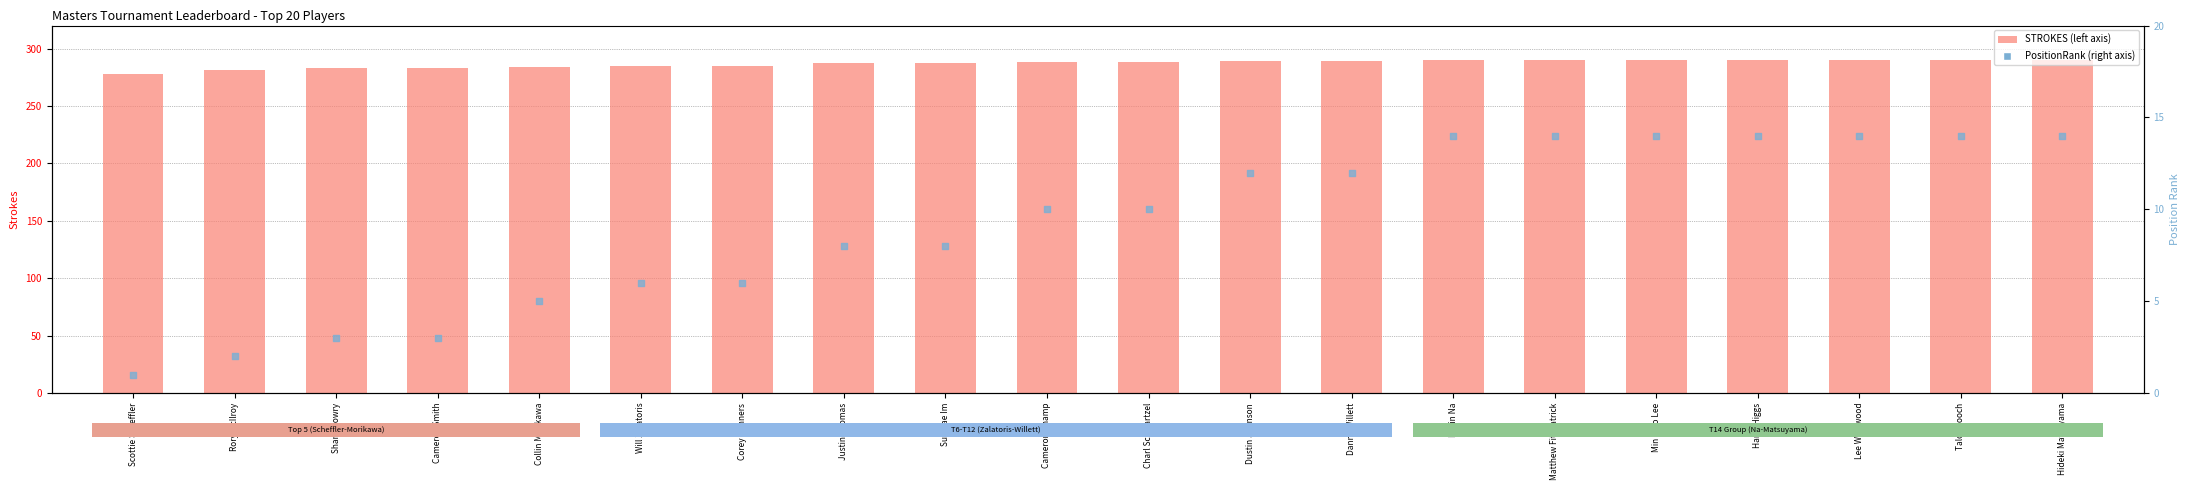

Which series reaches the minimum Y coordinate?

PositionRank